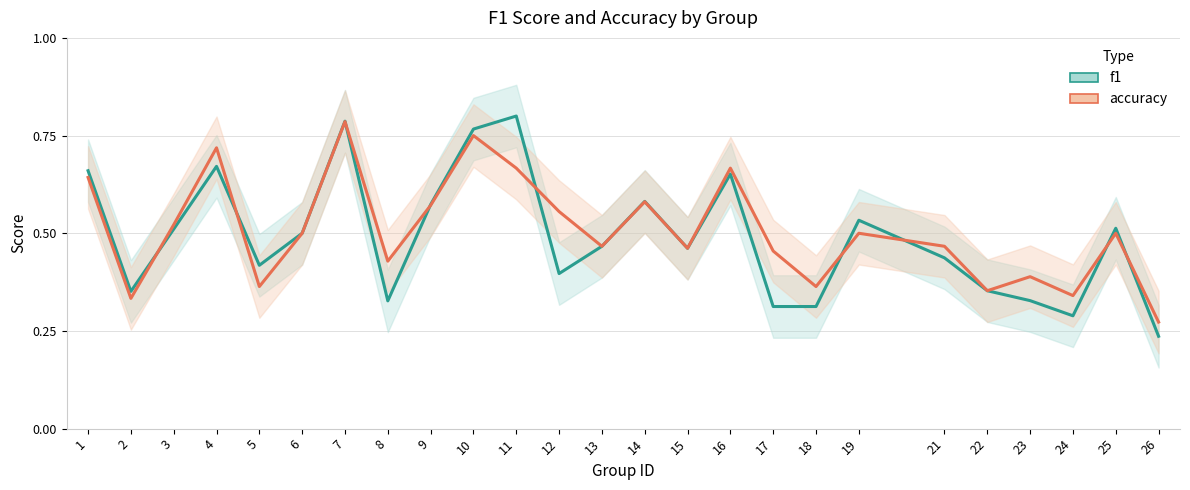

Reading right to left, list all the values displayed in this chart.

f1: 26=0.2	25=0.5	24=0.3	23=0.3	22=0.4	21=0.4	19=0.5	18=0.3	17=0.3	16=0.7	15=0.5	14=0.6	13=0.5	12=0.4	11=0.8	10=0.8	9=0.6	8=0.3	7=0.8	6=0.5	5=0.4	4=0.7	3=0.5	2=0.4	1=0.7
accuracy: 26=0.3	25=0.5	24=0.3	23=0.4	22=0.4	21=0.5	19=0.5	18=0.4	17=0.5	16=0.7	15=0.5	14=0.6	13=0.5	12=0.6	11=0.7	10=0.8	9=0.6	8=0.4	7=0.8	6=0.5	5=0.4	4=0.7	3=0.5	2=0.3	1=0.6